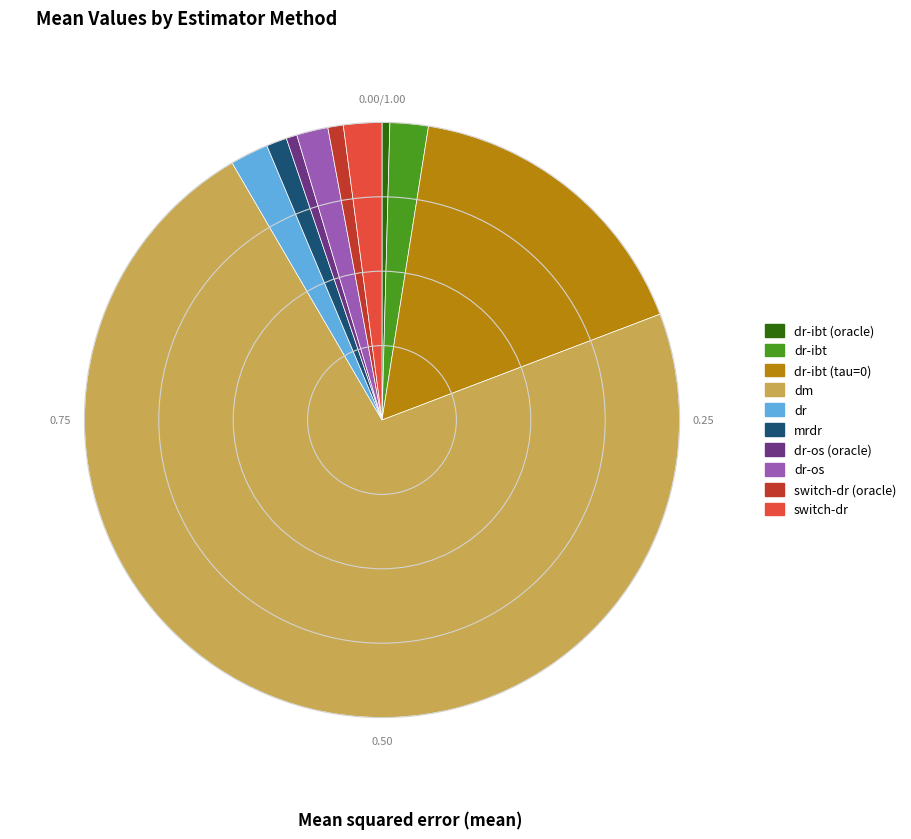

Is the sum of switch-dr and switch-dr (oracle) greater than half?

No